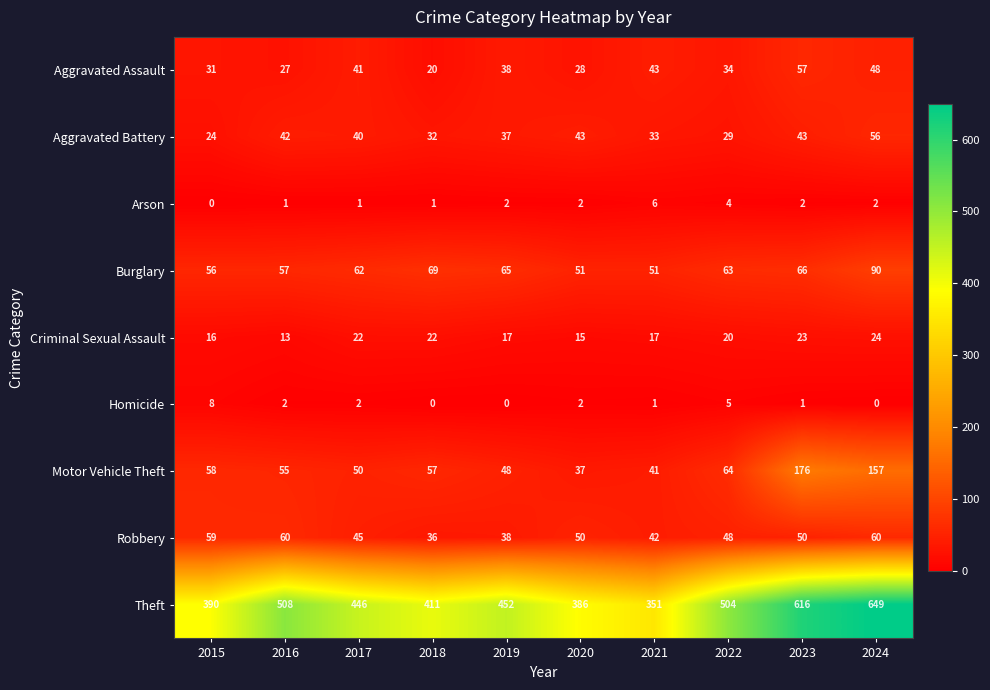

What is the maximum value for Motor Vehicle Theft?

176